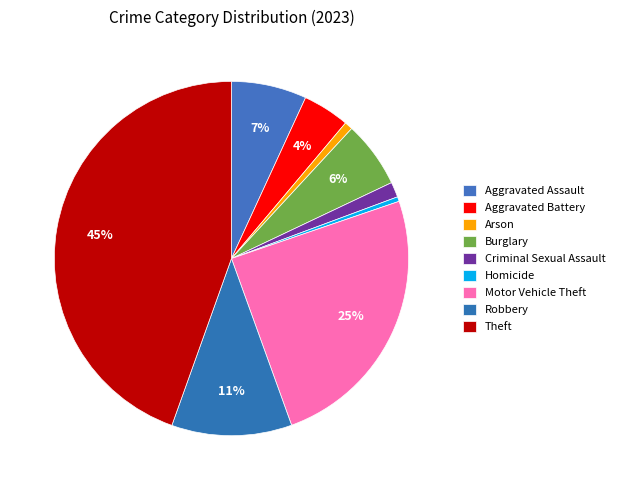

Which category has the smallest portion of the pie?

Homicide